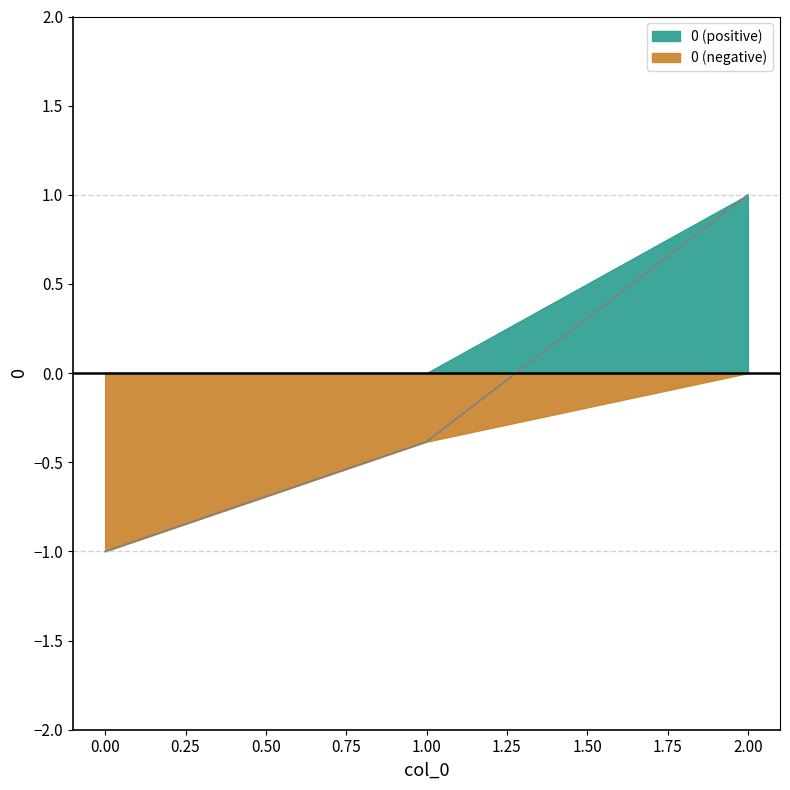

Reading left to right, what are all the values shown in this chart?

0=-1.0	1=-0.4	2=1.0